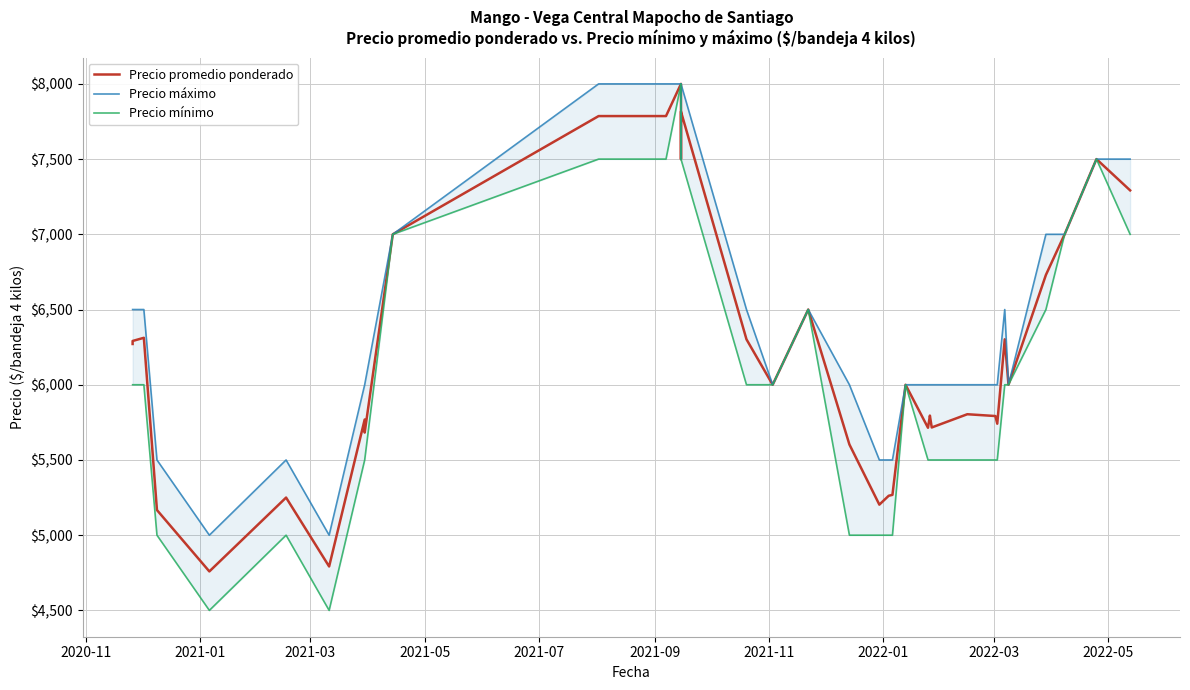

What is the difference between the highest and lowest values at 2022-03?

500